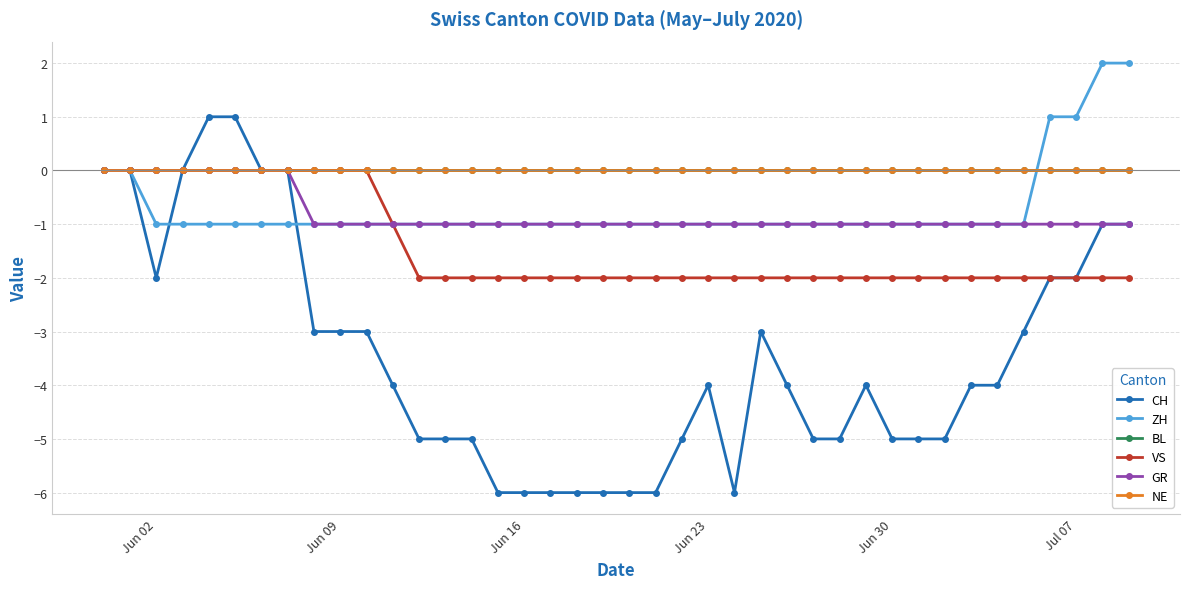

How many lines are shown in the chart?

6